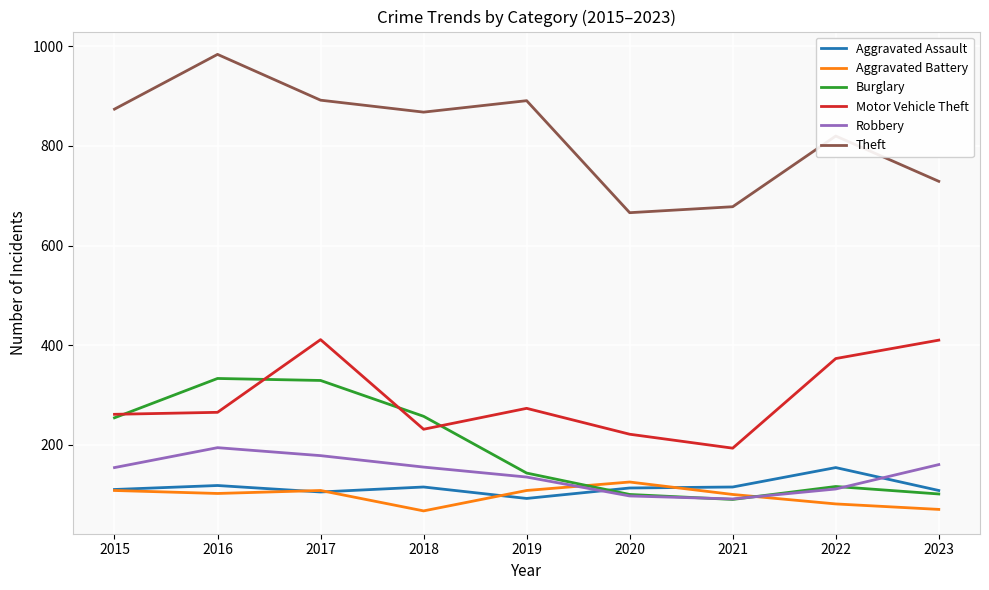

What is the difference between the highest and lowest values at 2017?

787